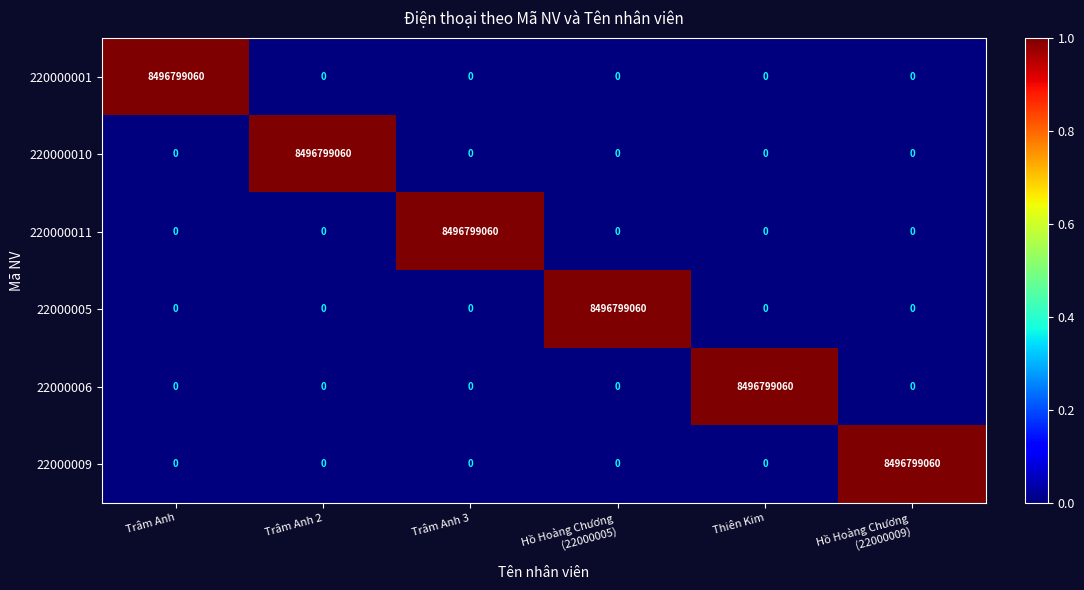

How many values in 220000001 are above zero?

1